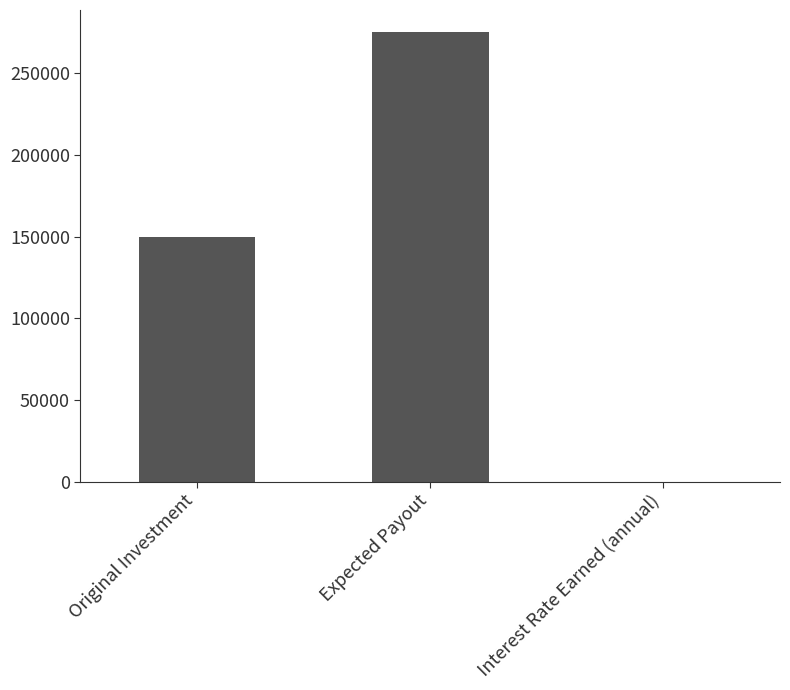

What is the maximum value shown in the chart?

275000.0